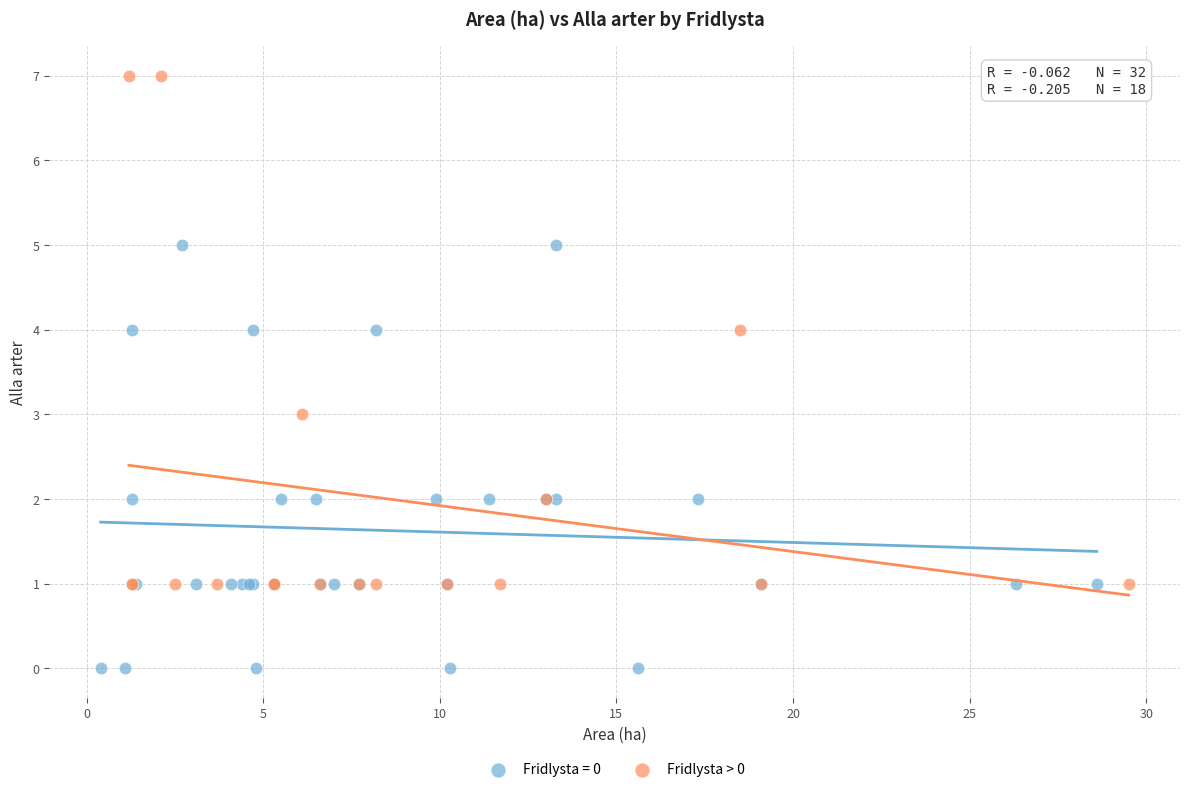

Which series contains the highest Y value?

Fridlysta > 0